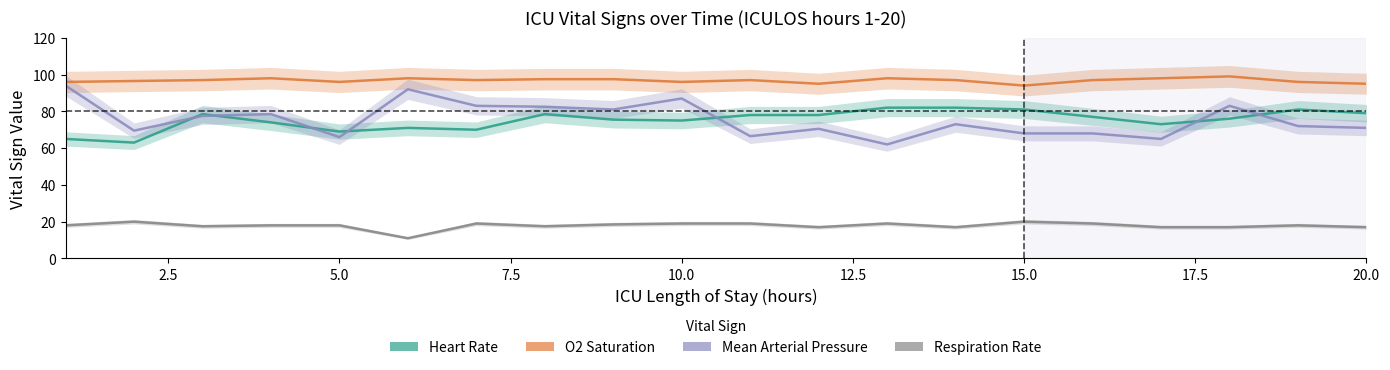

Which series has the largest total across all categories?

O2 Saturation